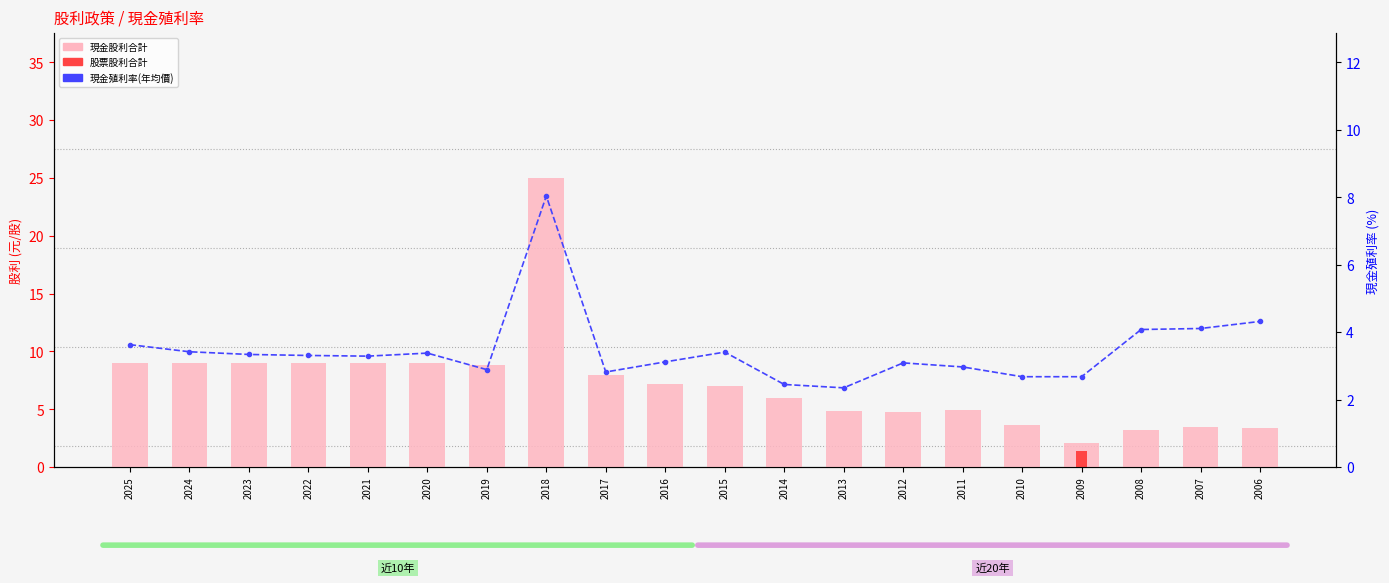

At which label does 現金殖利率(年均價) reach its peak?

2018